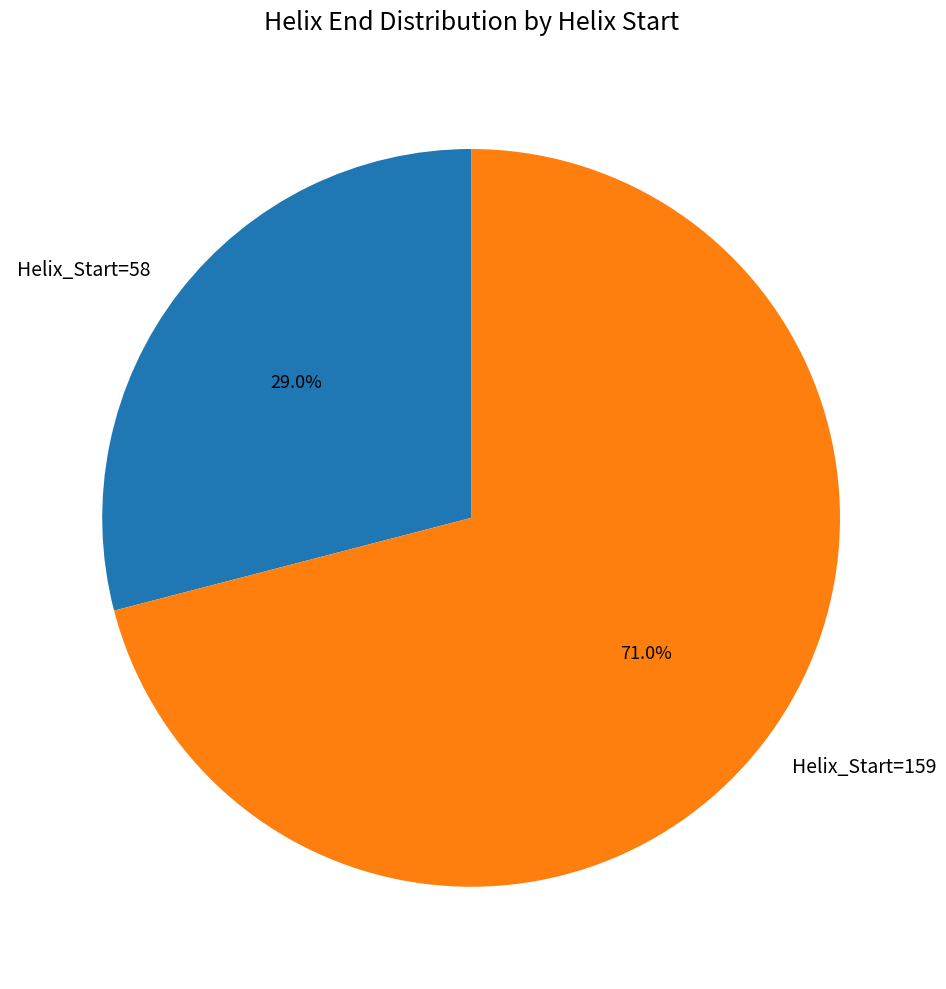

Between Helix_Start=58 and Helix_Start=159, which is larger?

Helix_Start=159